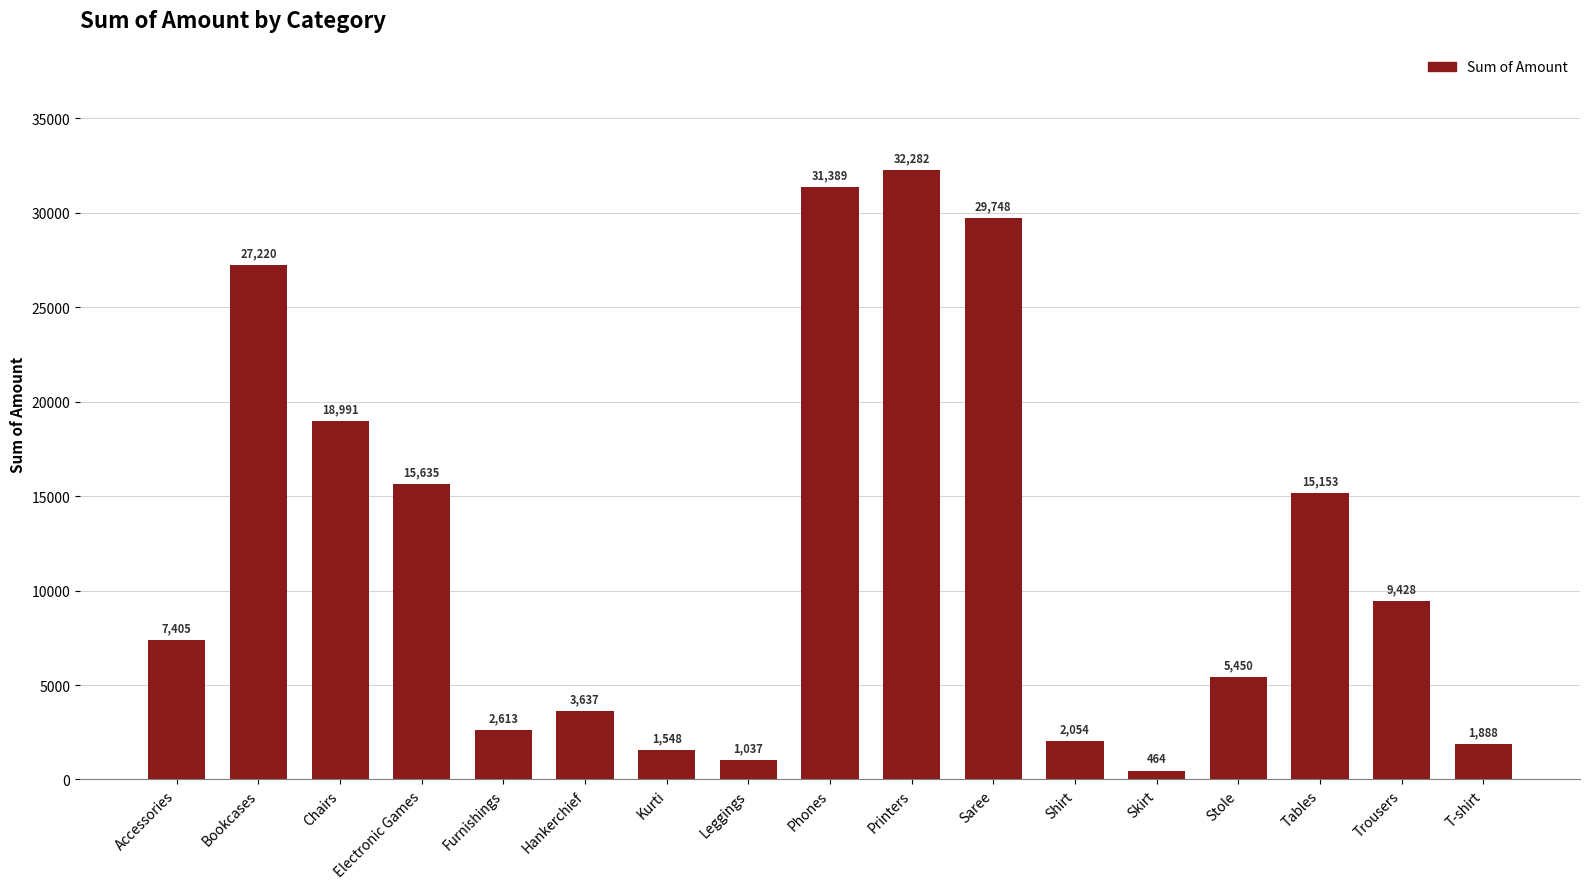

What is the greatest value displayed?

32282